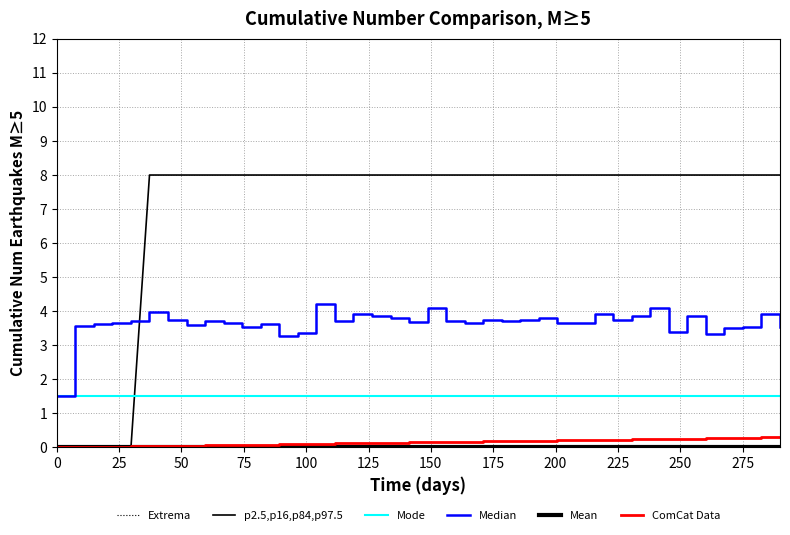

What is the maximum value shown in the chart?

8.0